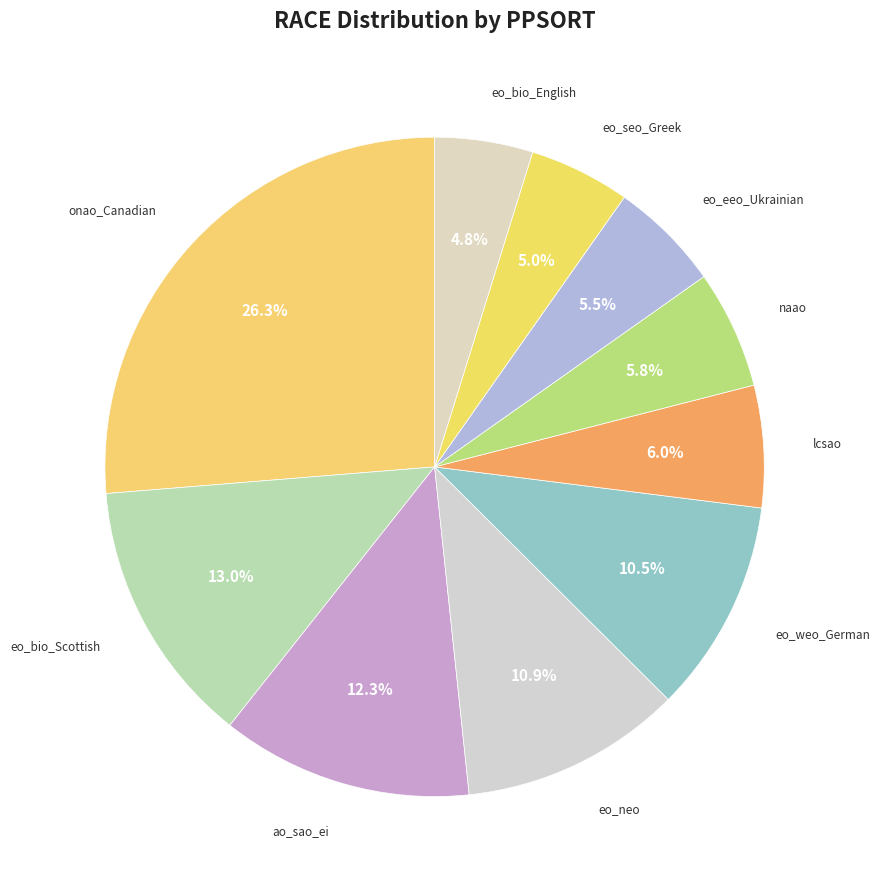

Is there any slice that represents more than half of the pie?

No